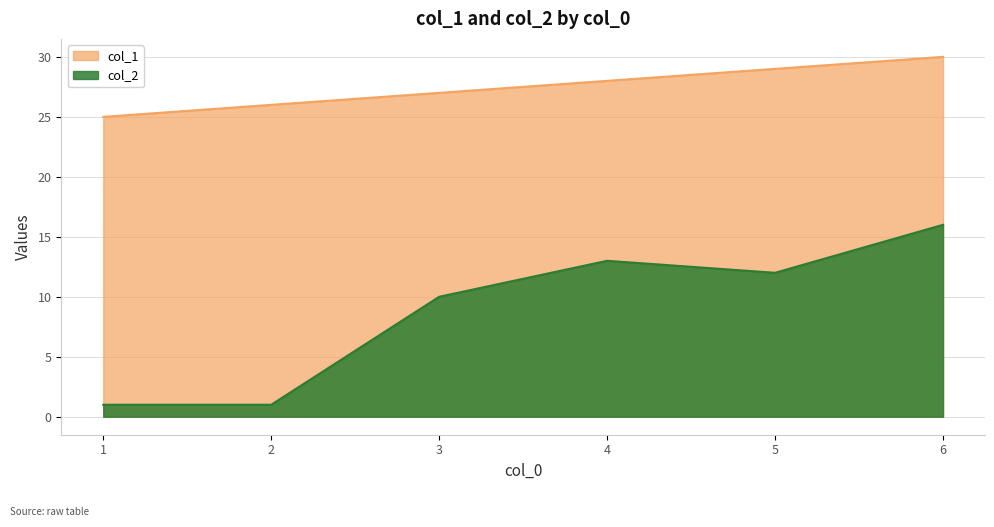

Which series has the largest range (max minus min)?

col_2